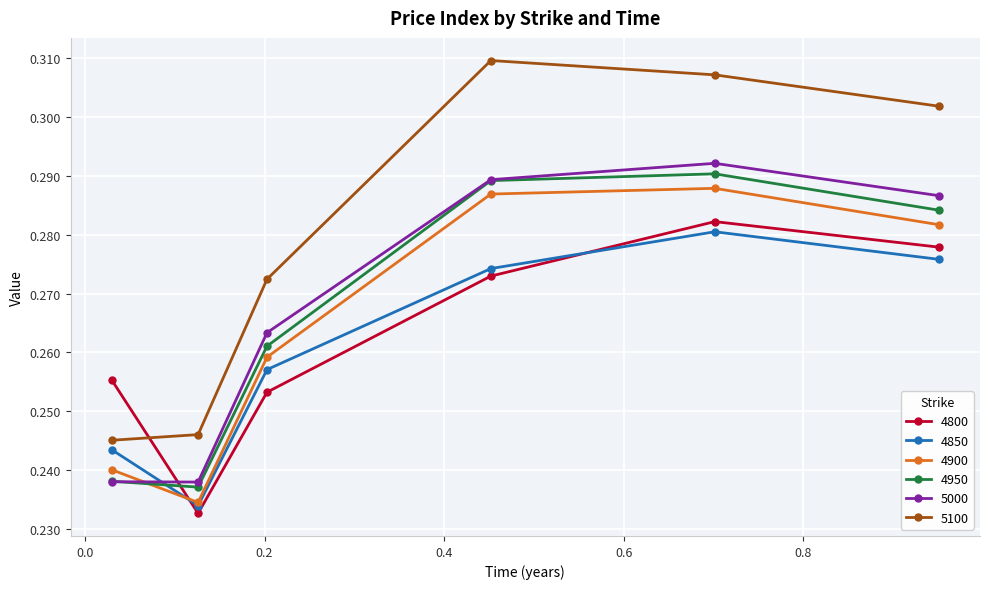

Which series has the largest total across all categories?

5100